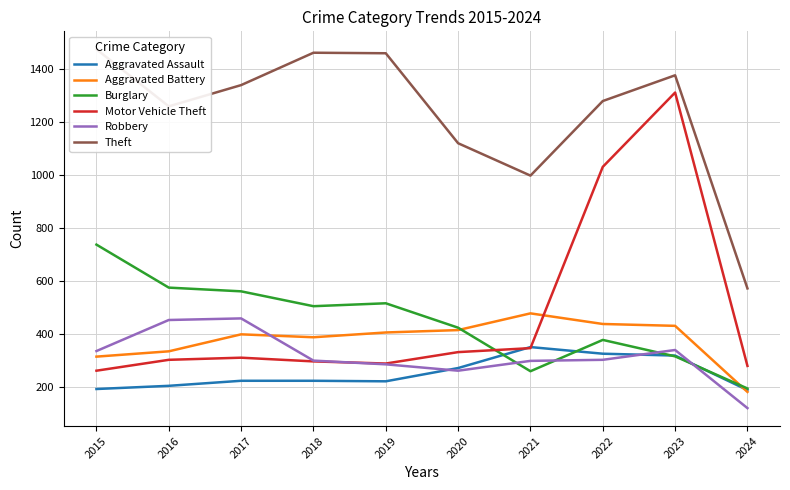

How many times do Robbery and Aggravated Battery cross each other?

1